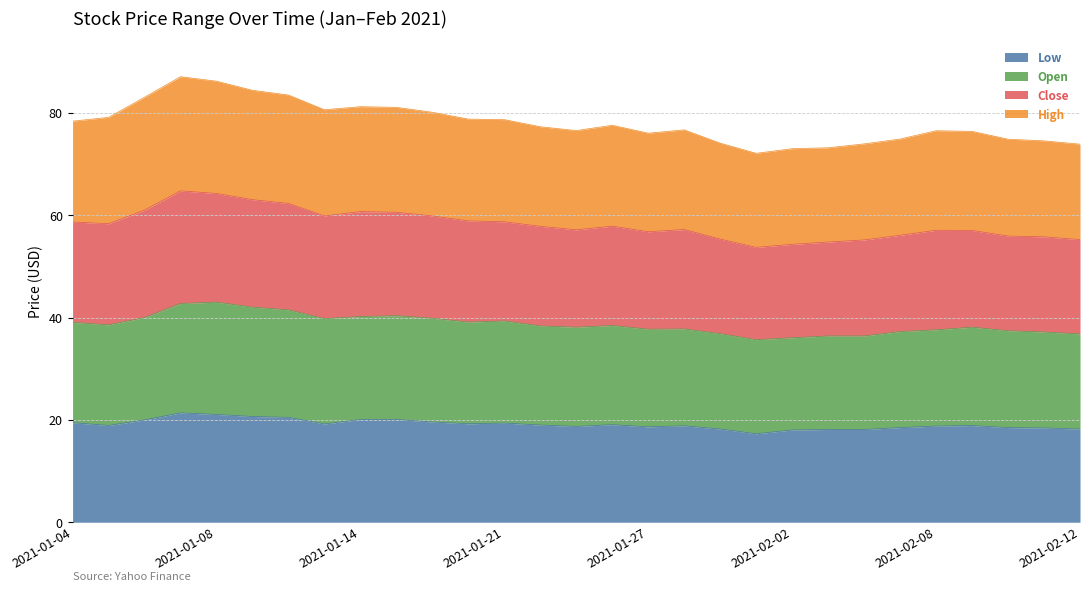

Which series changed the most between 2021-01-22 and 2021-01-27?

Close